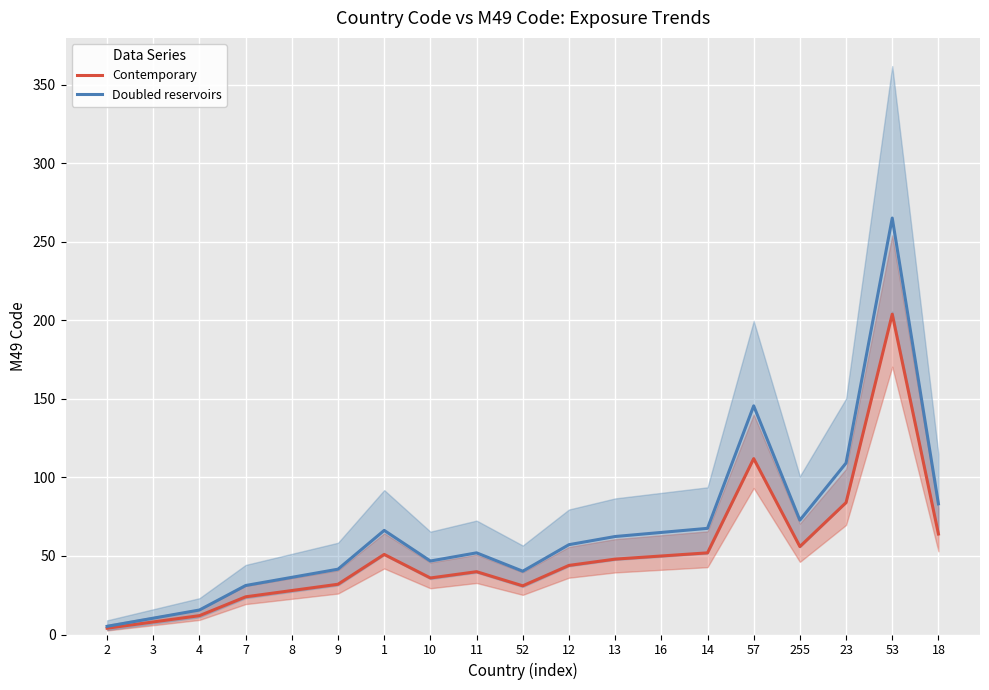

What is the minimum value shown in the chart?

4.0